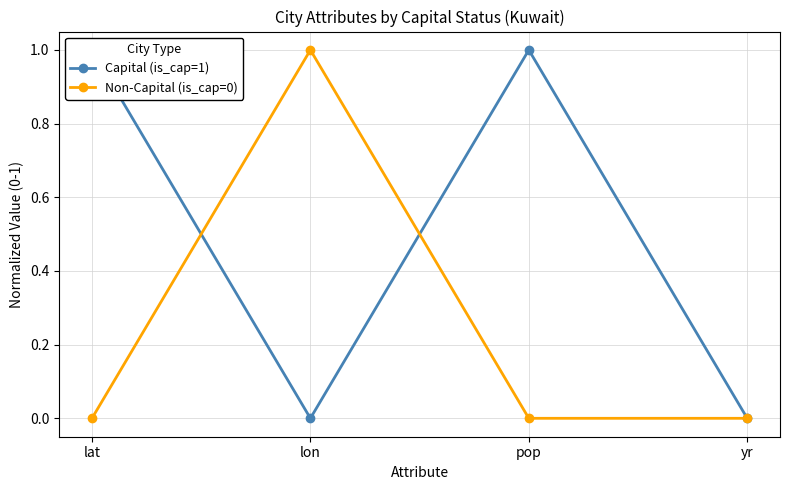

Does the chart display data point markers on the line(s)?

Yes